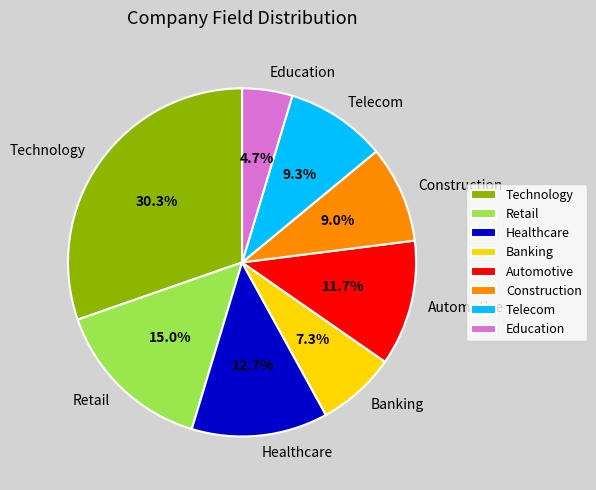

Combined, what portion of the pie is Technology and Automotive?

42.0%